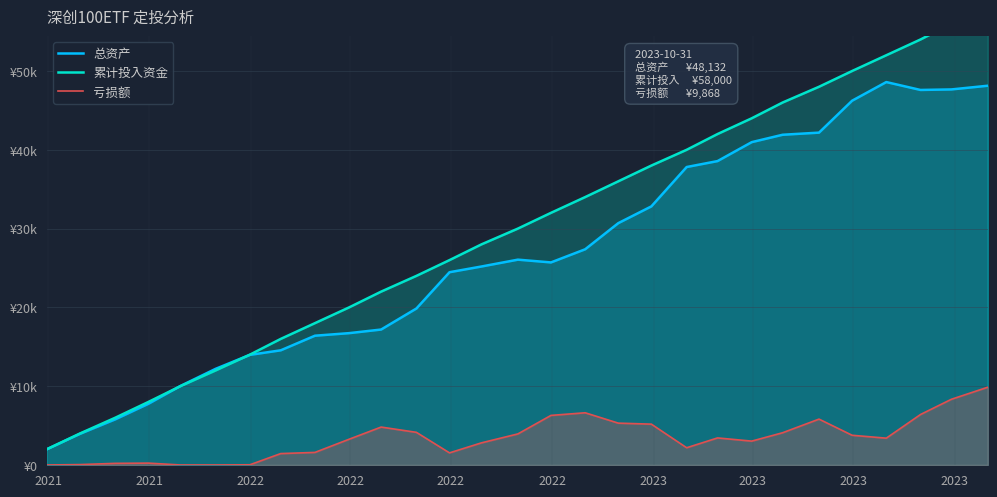

Is the value of 总资产 at 2023 greater than the value of 累计投入资金 at 15?

No